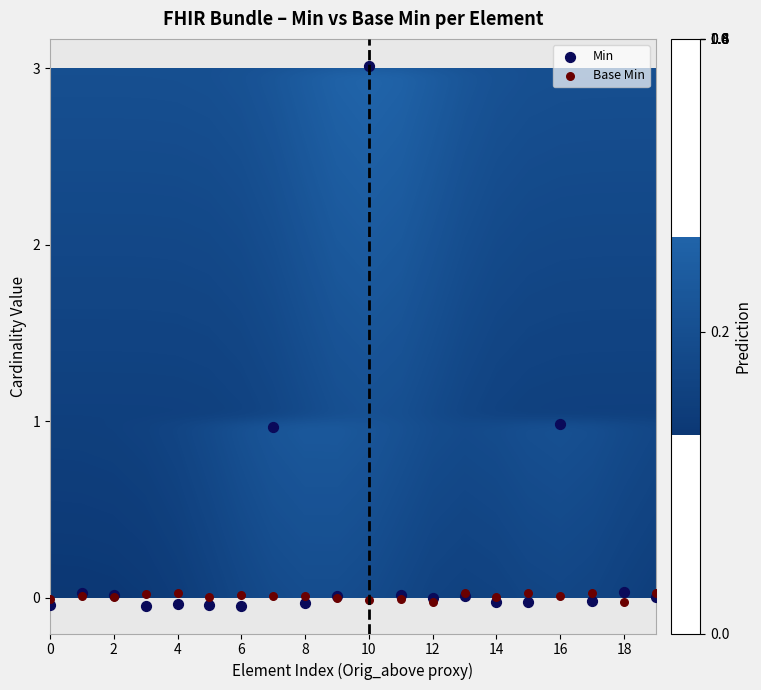

At which category is the sum across all series the highest?

10